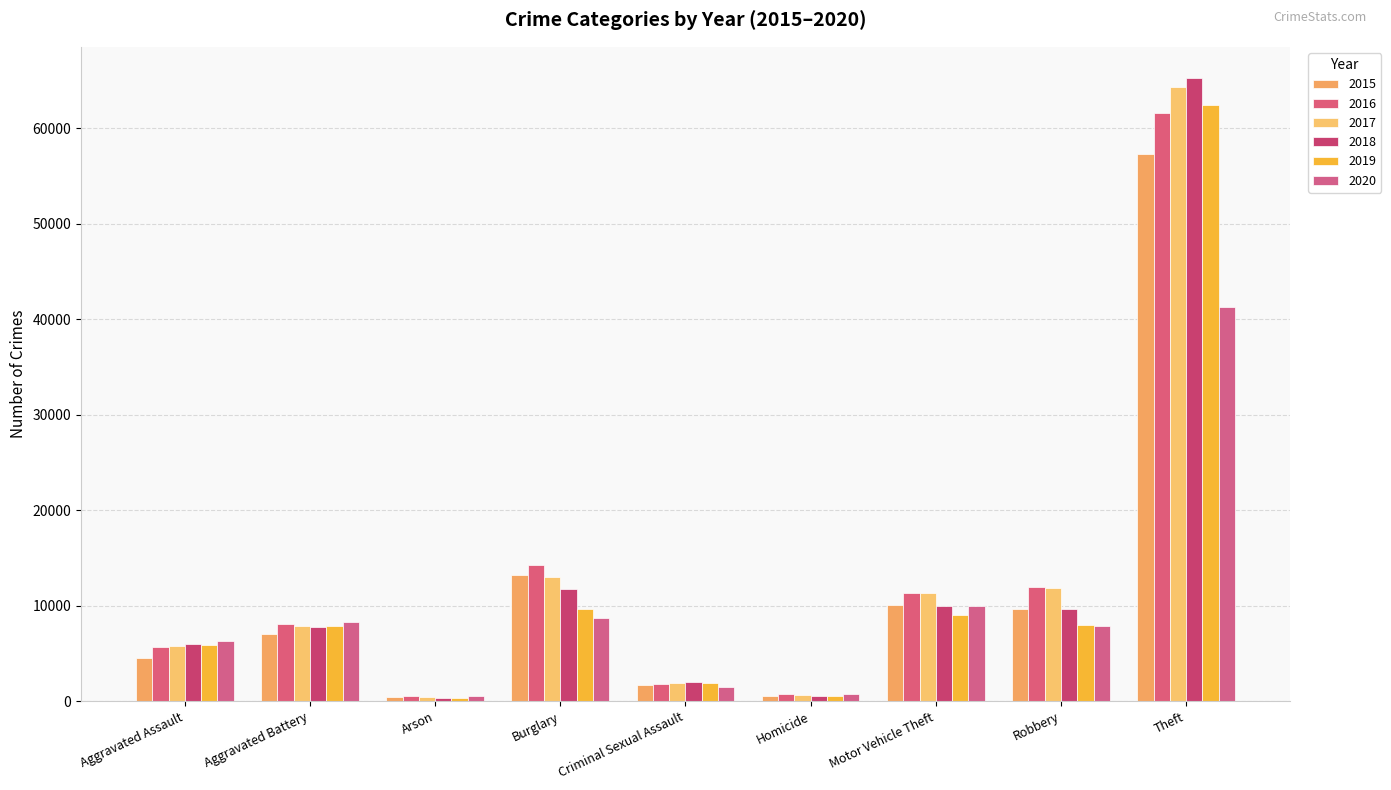

Which series has the largest total across all categories?

2017